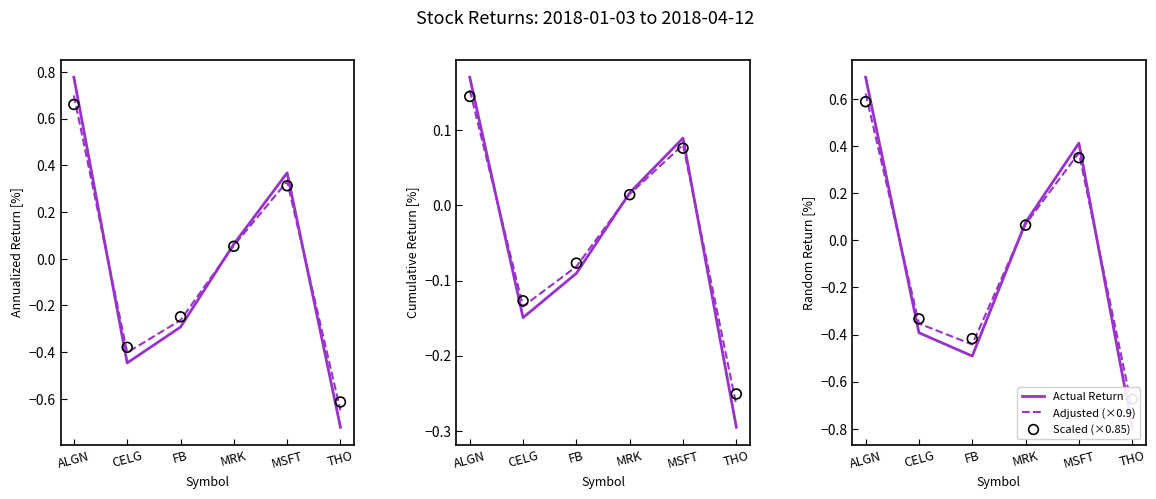

At which category is the sum across all series the highest?

ALGN